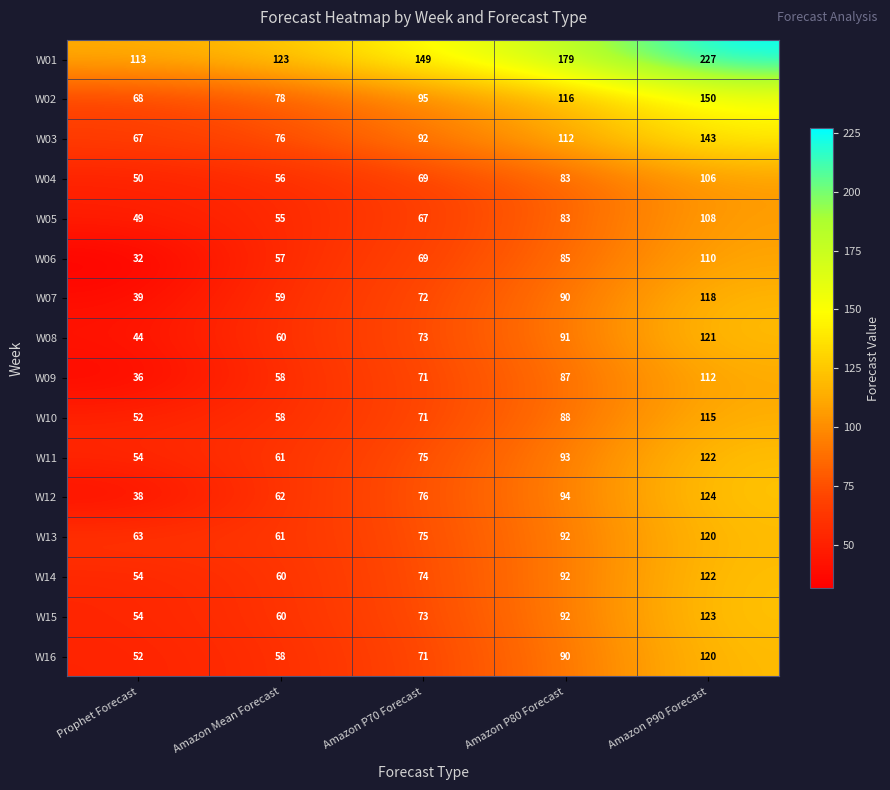

Rank the categories by W12 value from lowest to highest.

Prophet Forecast, Amazon Mean Forecast, Amazon P70 Forecast, Amazon P80 Forecast, Amazon P90 Forecast